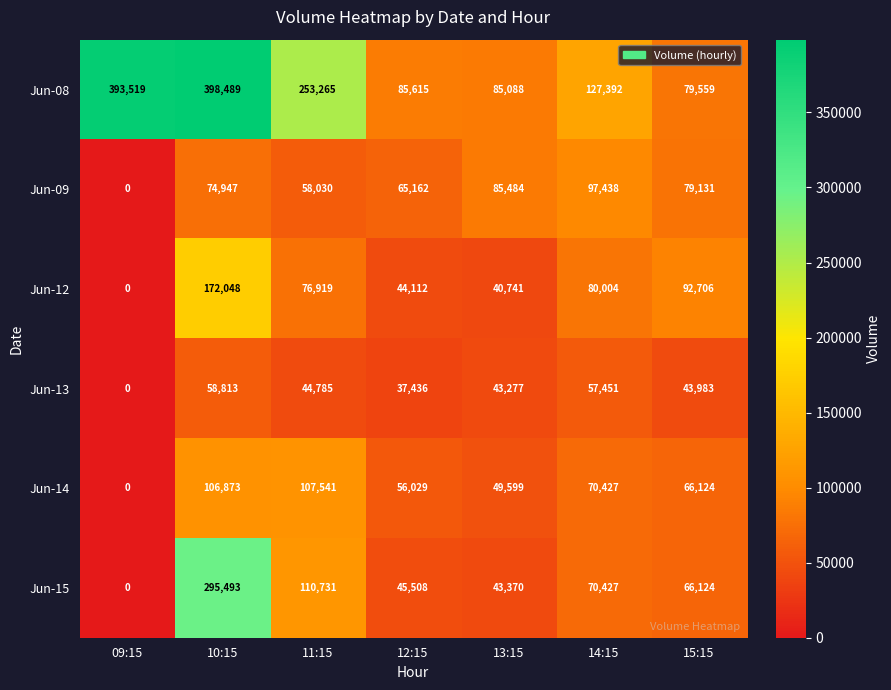

Which series has the largest total across all categories?

Jun-08